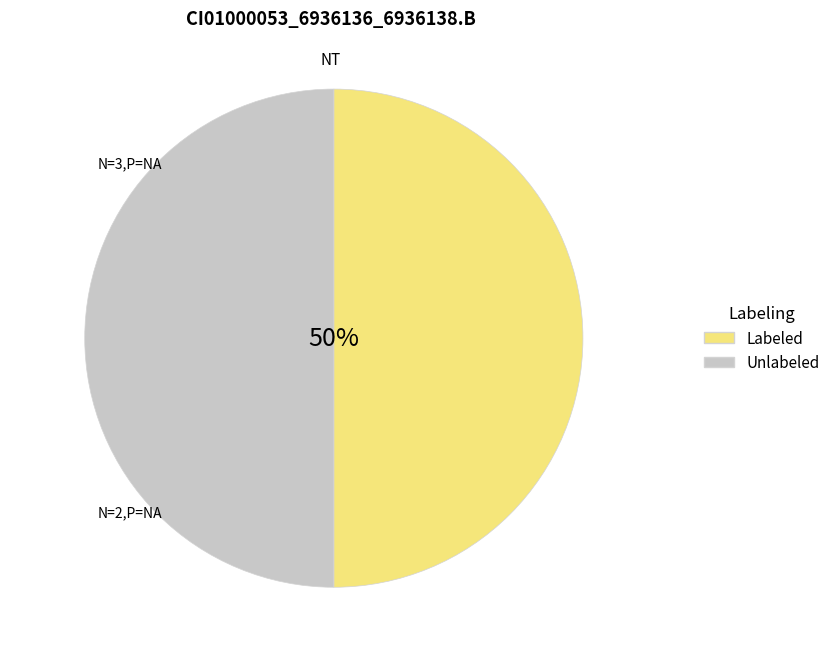

True or false: Unlabeled accounts for 50% of the total.

True